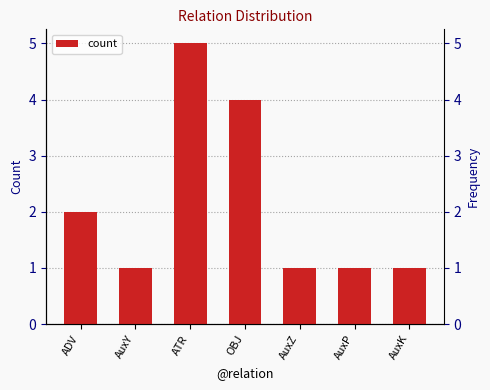

How many bars are there in total?

7